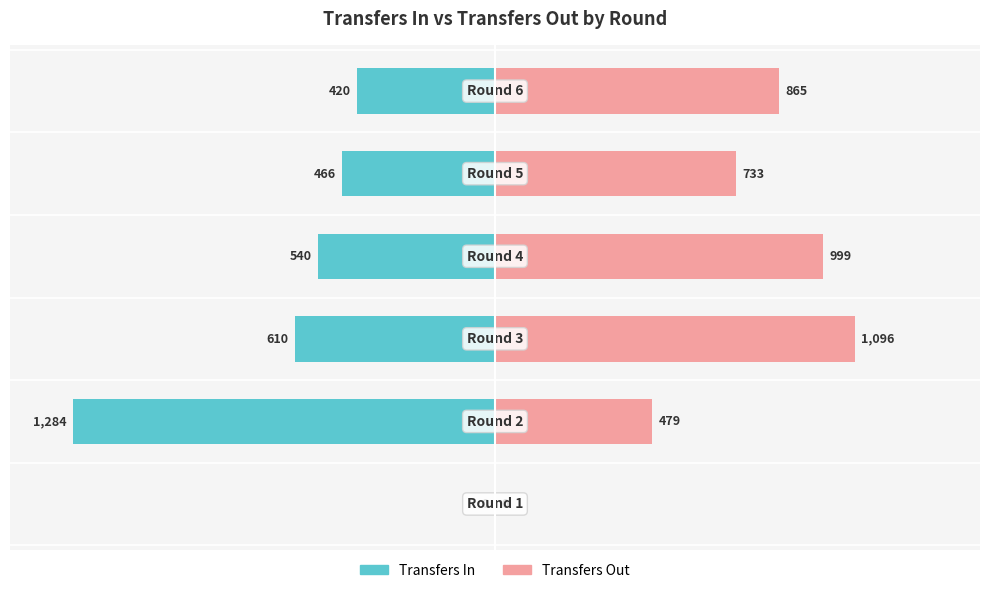

At which category is the sum across all series the highest?

2